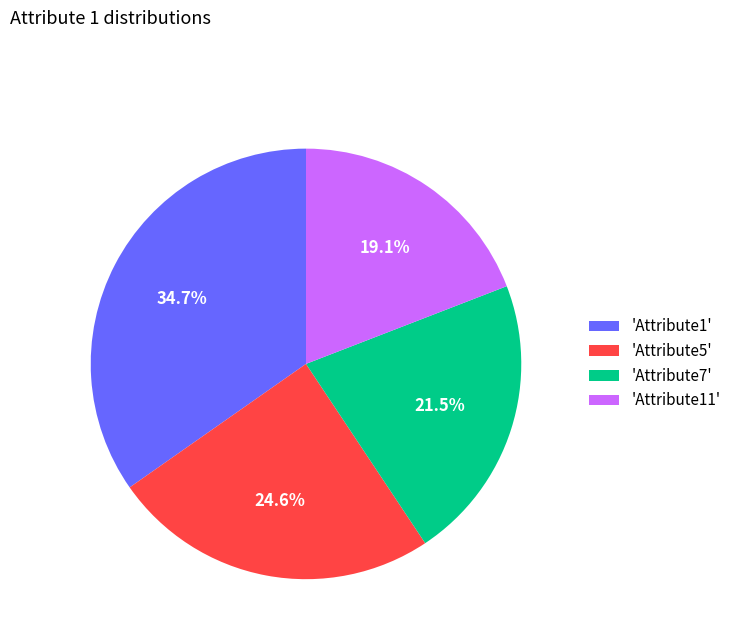

Rank the categories by value from lowest to highest.

'Attribute11', 'Attribute7', 'Attribute5', 'Attribute1'